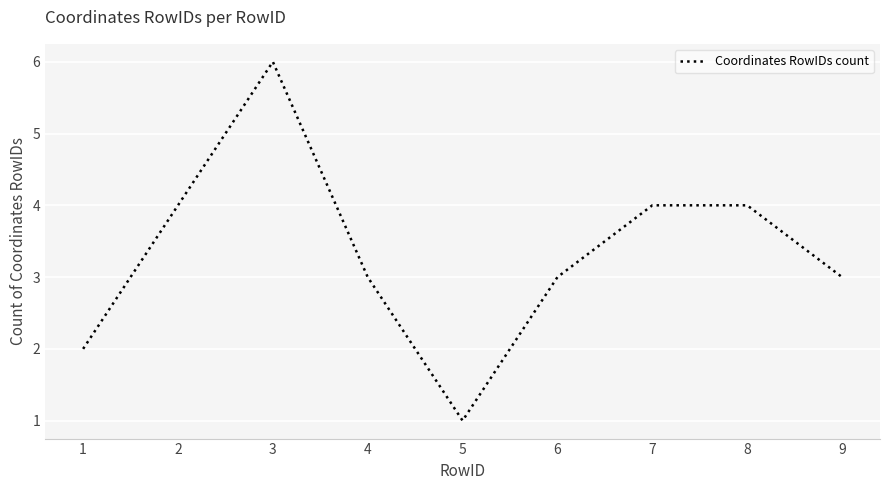

Reading left to right, transcribe all the data shown in this chart.

2	4	6	3	1	3	4	4	3